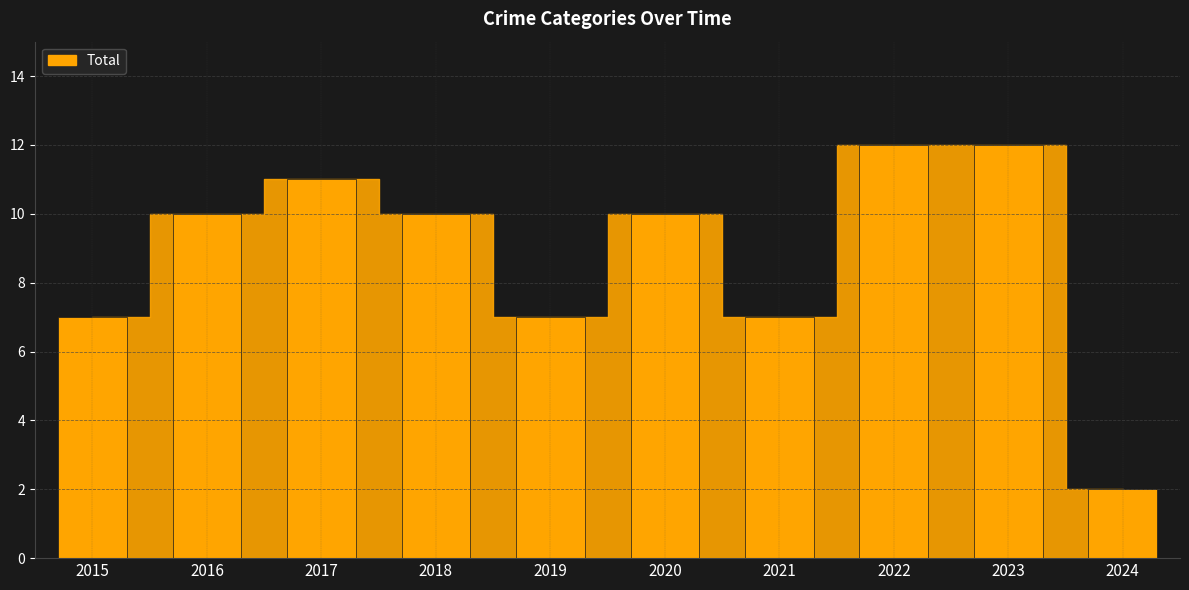

Is it true that the value at 2019 is 3?

False